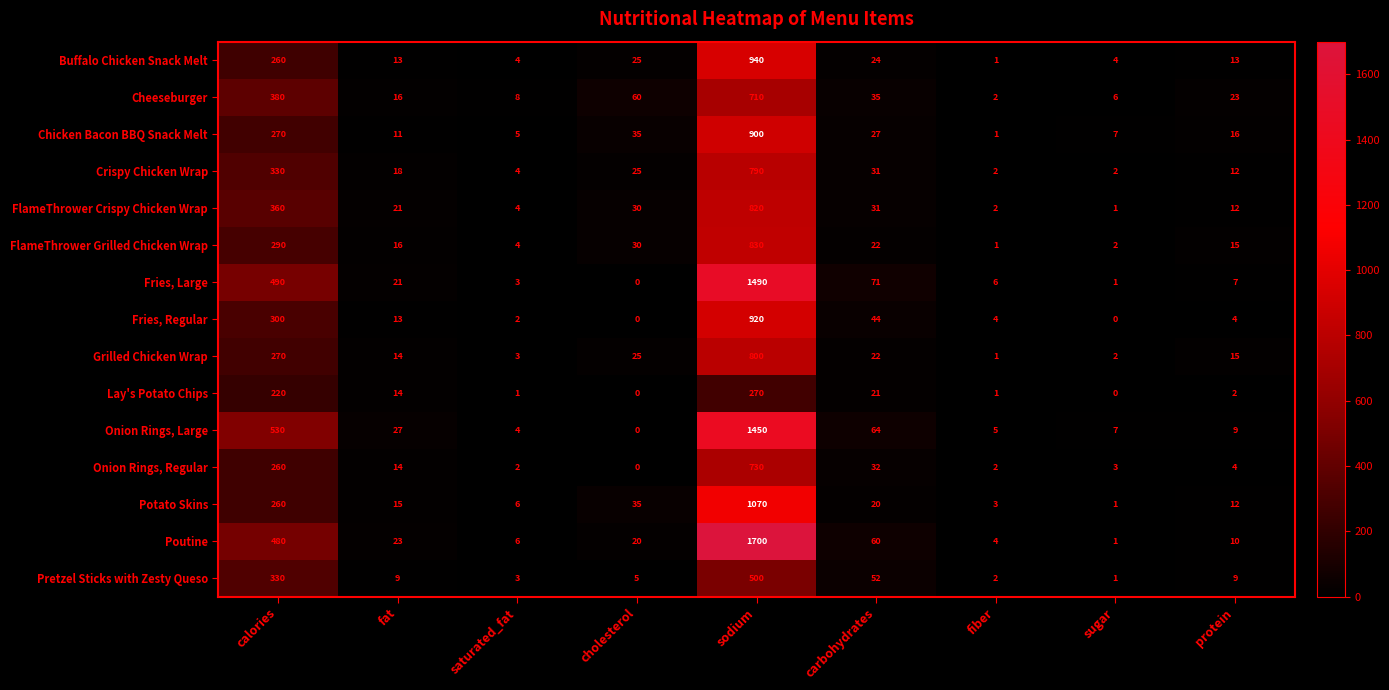

At which label does Grilled Chicken Wrap reach its peak?

sodium